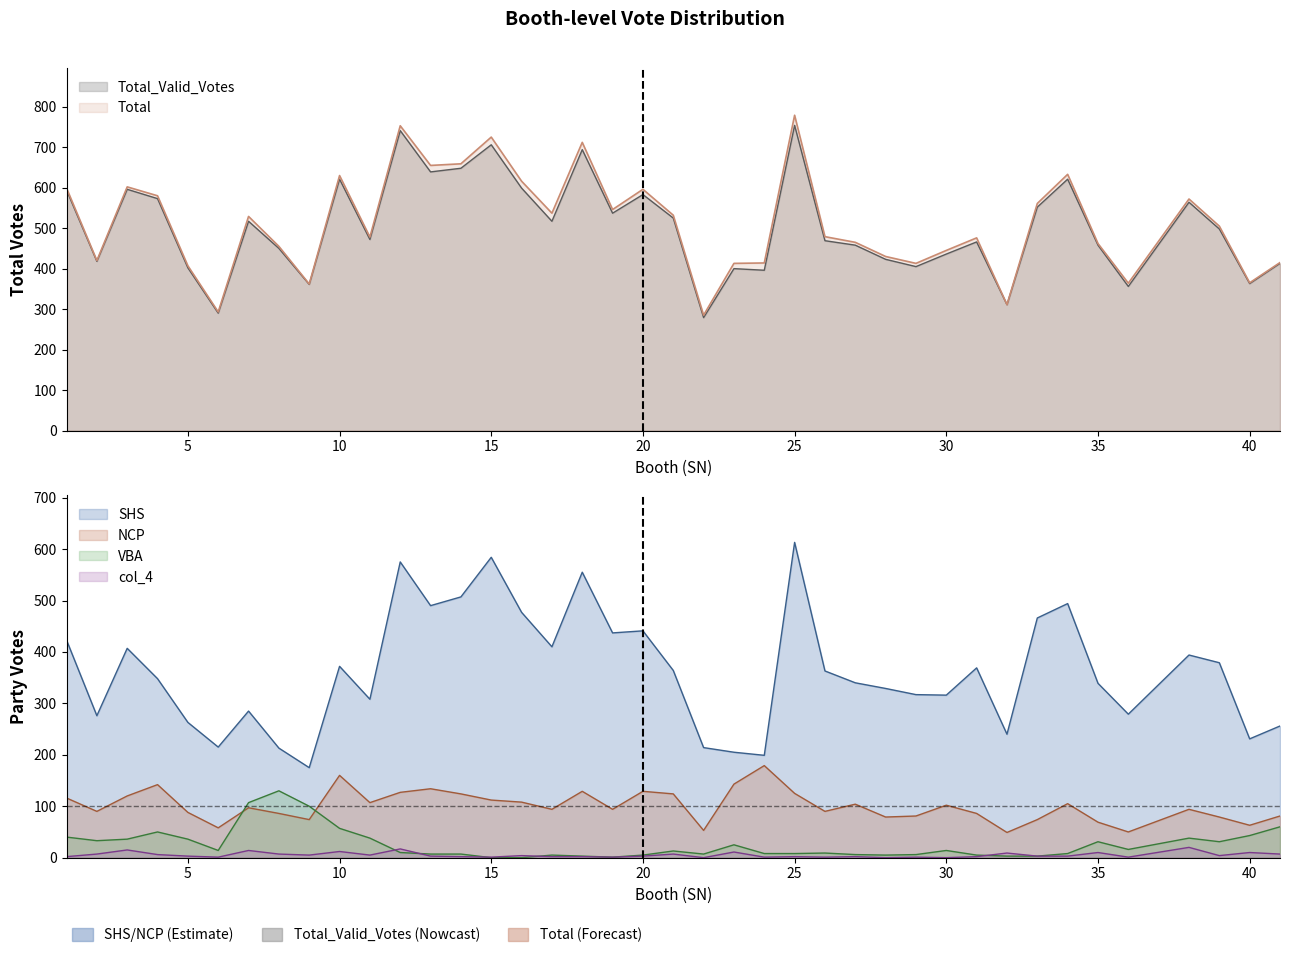

Between 23 and 38, which series saw the biggest shift?

SHS